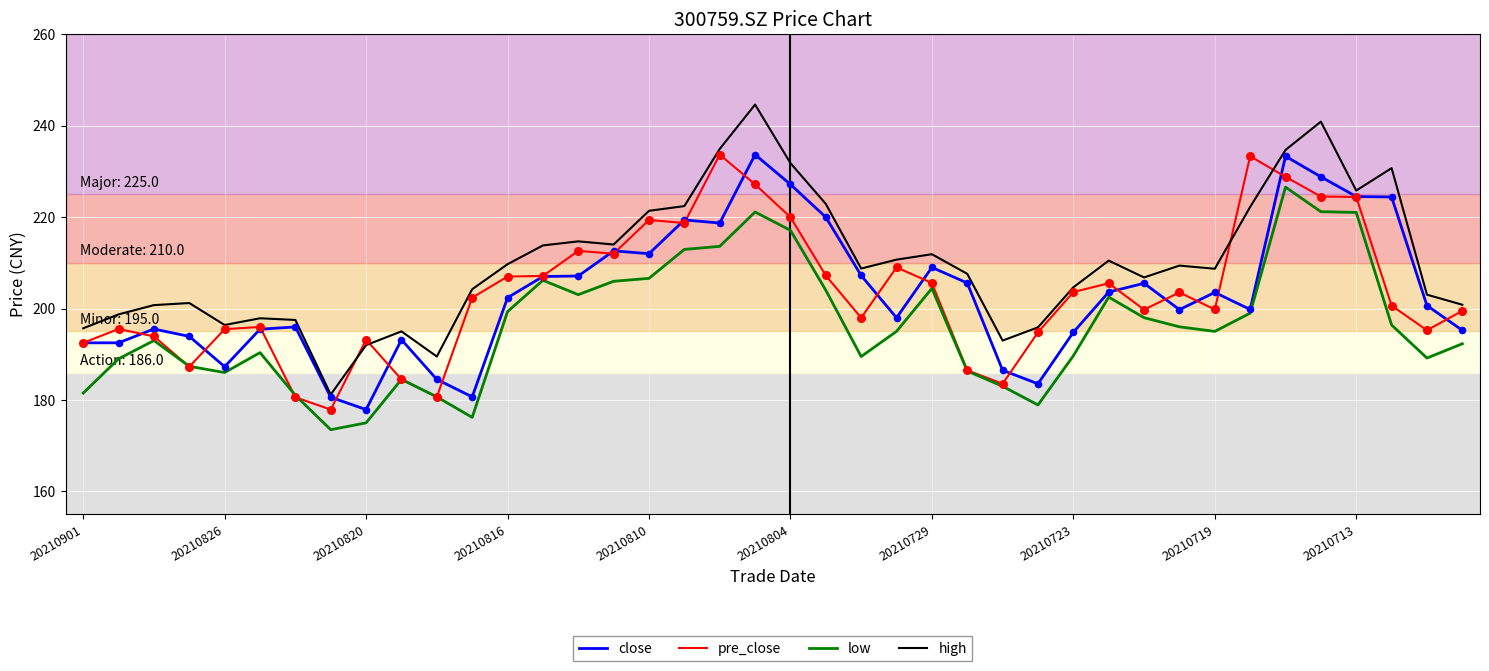

Which series has the widest spread of values?

high